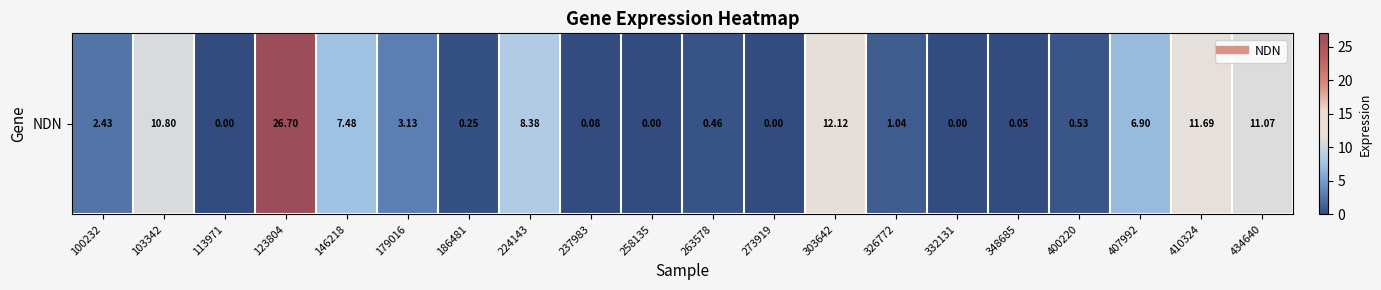

The chart shows a value of 0.4 at 186481. True or false?

False